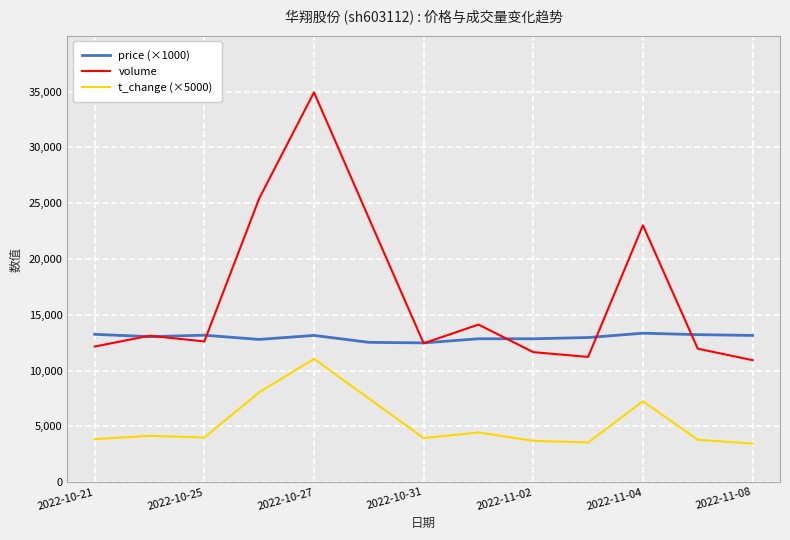

What is the maximum value shown in the chart?

34945.0